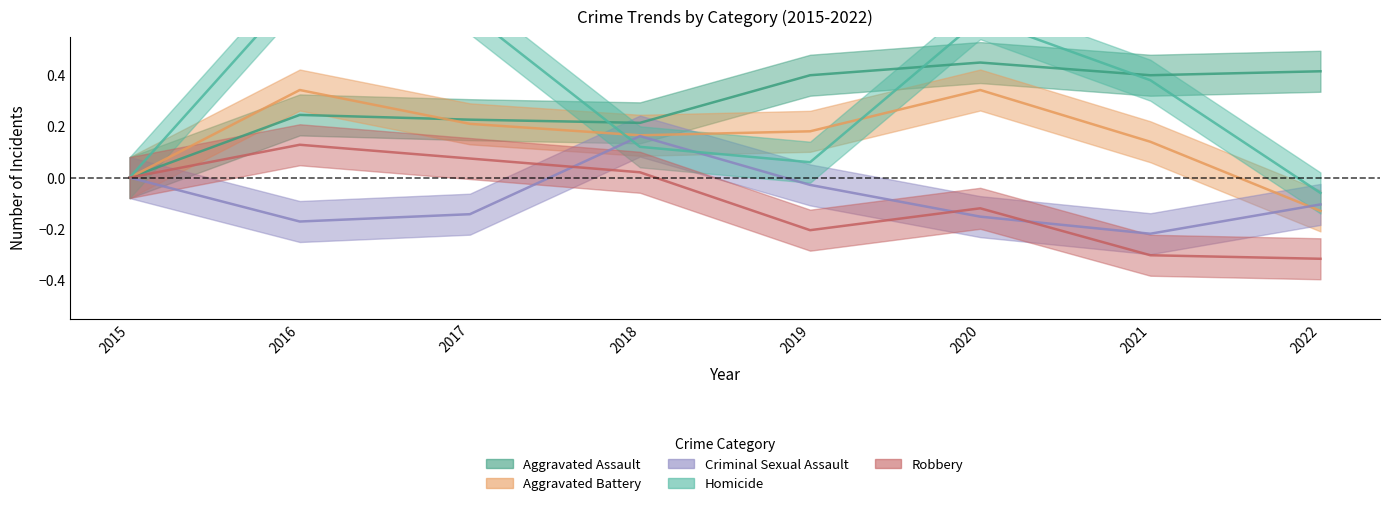

Which series has the largest total across all categories?

Homicide